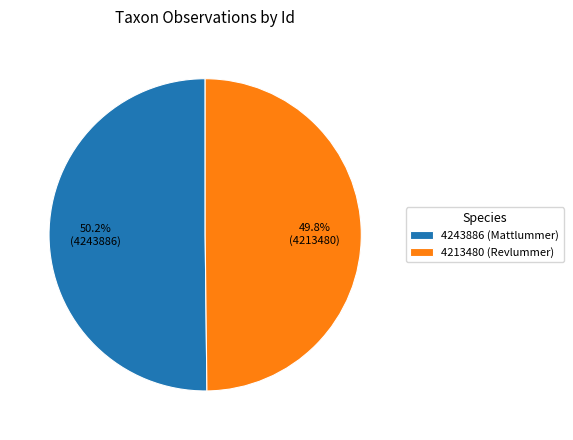

To the nearest percent, what is the average slice percentage?

50%